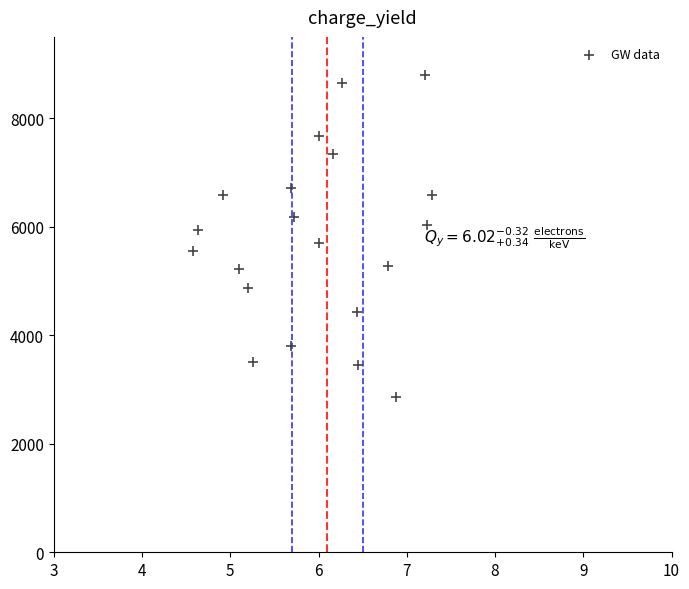

What is the range of X values (max minus min)?

2.7